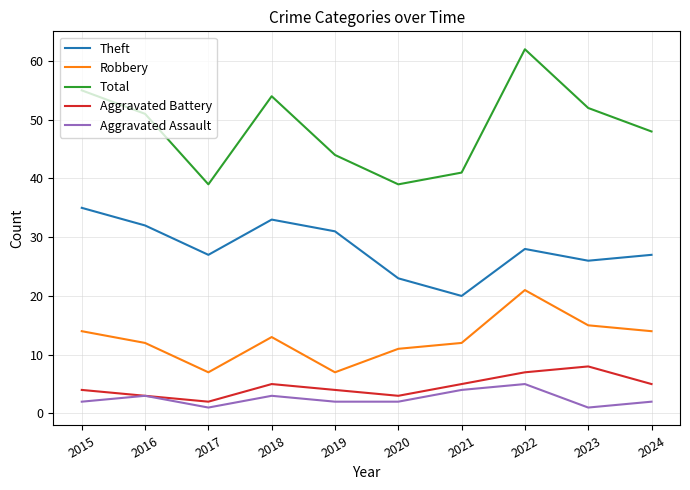

True or false: Aggravated Assault and Robbery intersect in this chart.

False